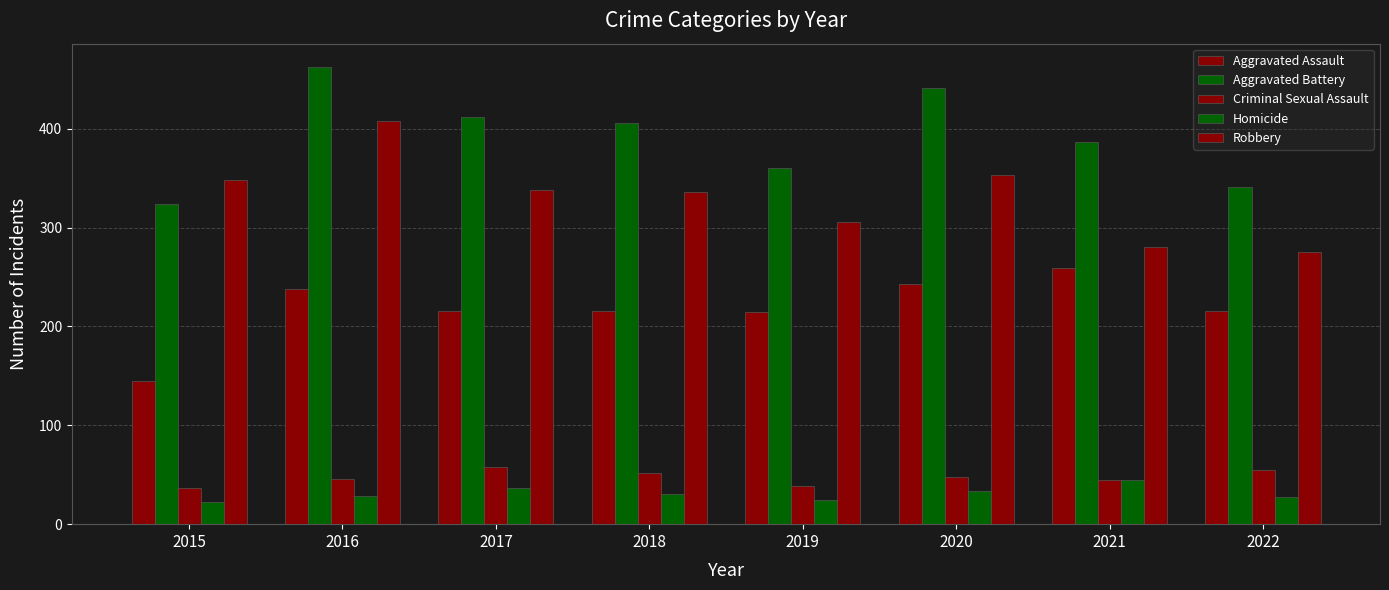

How many bars are there in total?

40